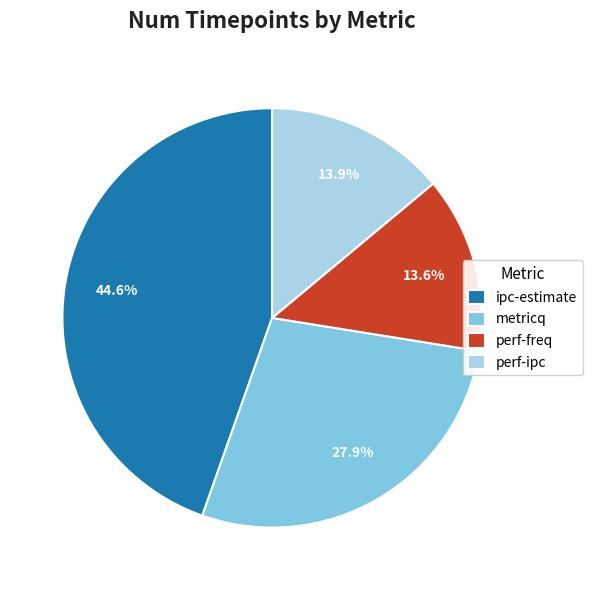

How many slices are in this pie chart?

4